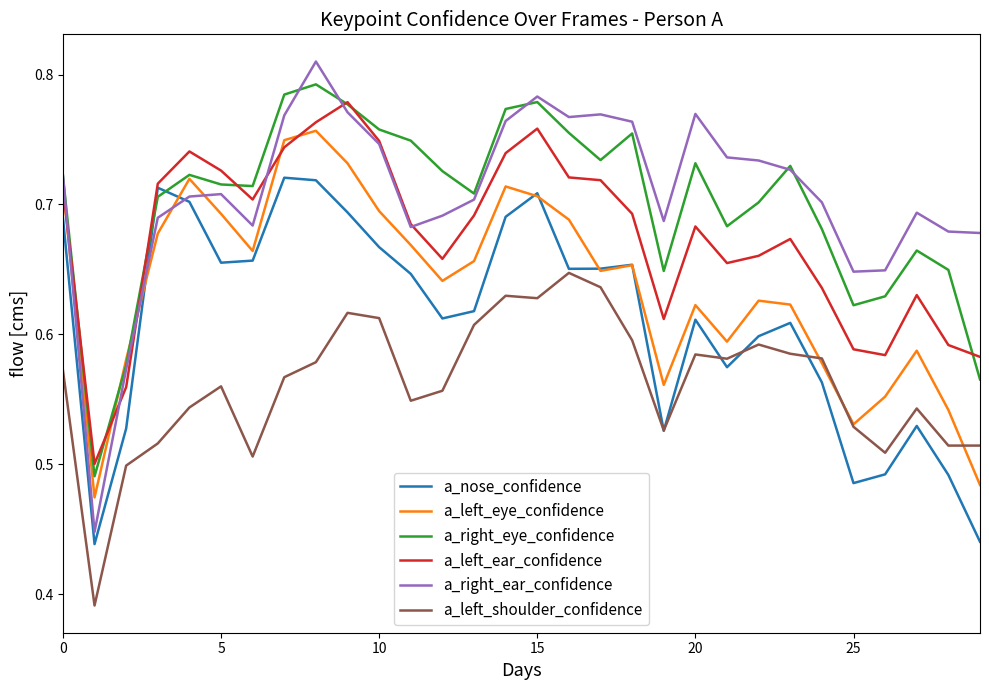

Which series has the widest spread of values?

a_right_ear_confidence